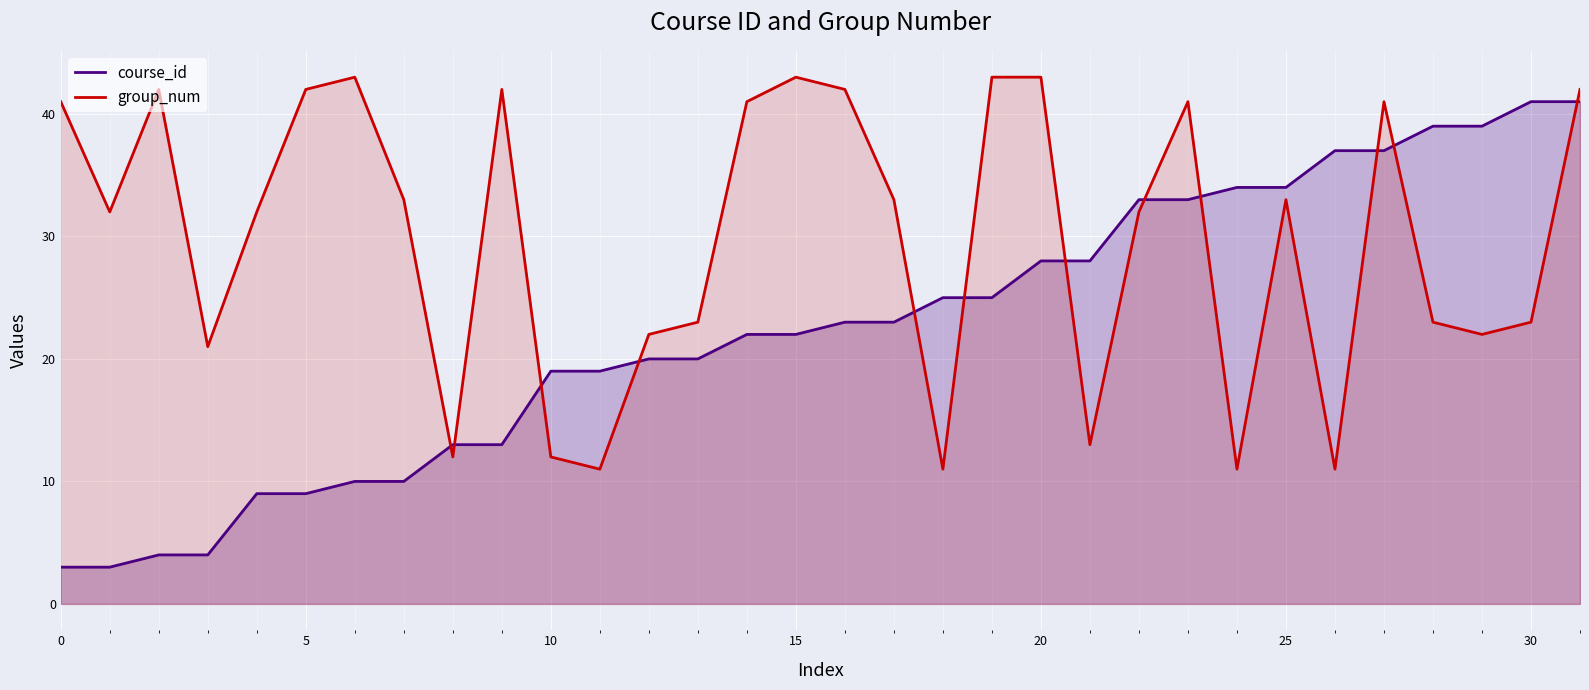

Reading right to left, extract all data points from this chart.

course_id: 41	41	39	39	37	37	34	34	33	33	28	28	25	25	23	23	22	22	20	20	19	19	13	13	10	10	9	9	4	4	3	3
group_num: 42	23	22	23	41	11	33	11	41	32	13	43	43	11	33	42	43	41	23	22	11	12	42	12	33	43	42	32	21	42	32	41